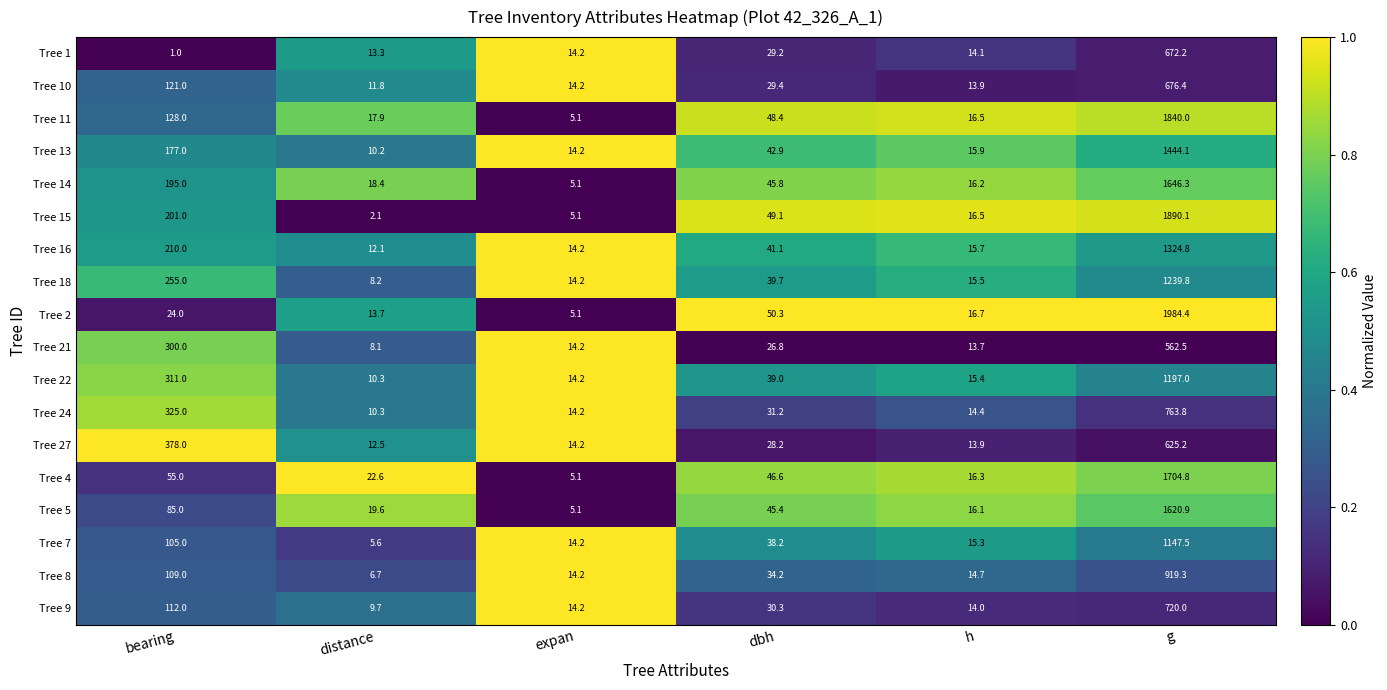

Is it true that Tree 4 equals 2865.1 at g?

False